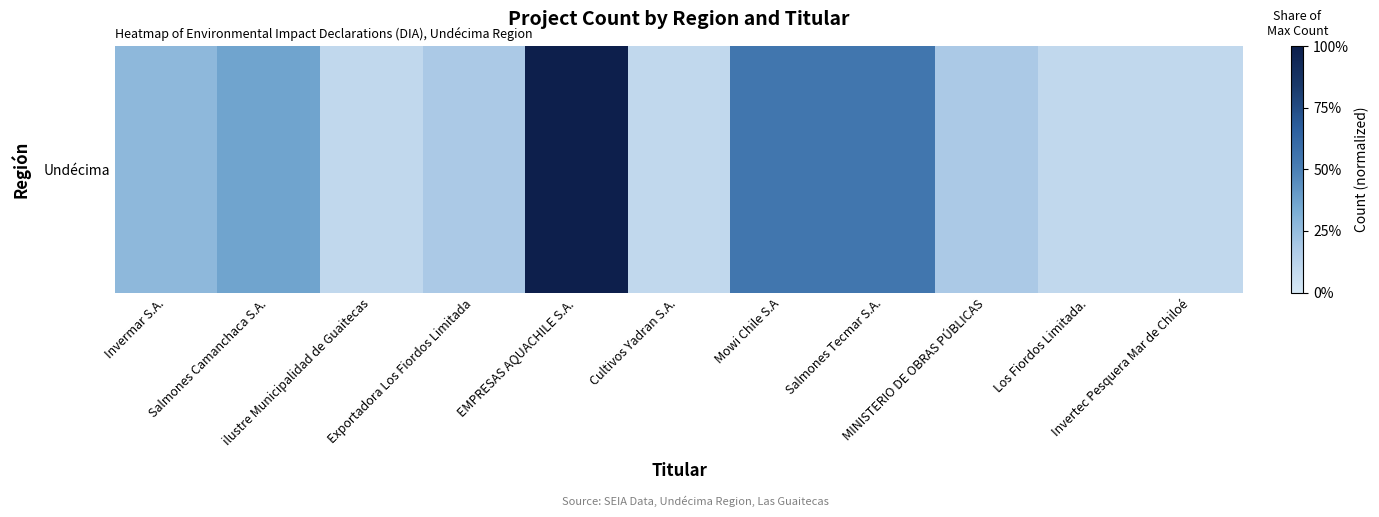

How many values are between 0 and 1?

11